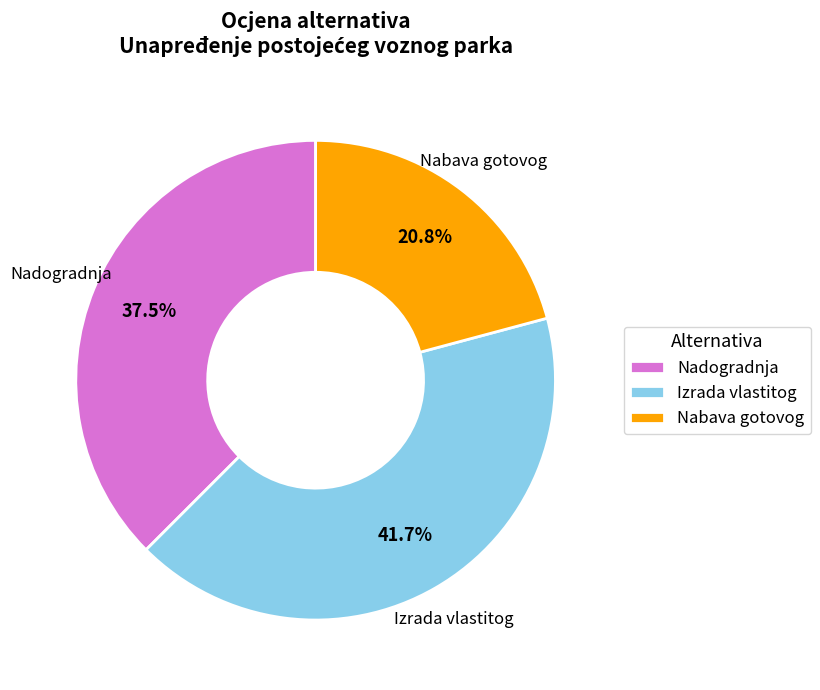

Which slice is the smallest?

Nabava gotovog